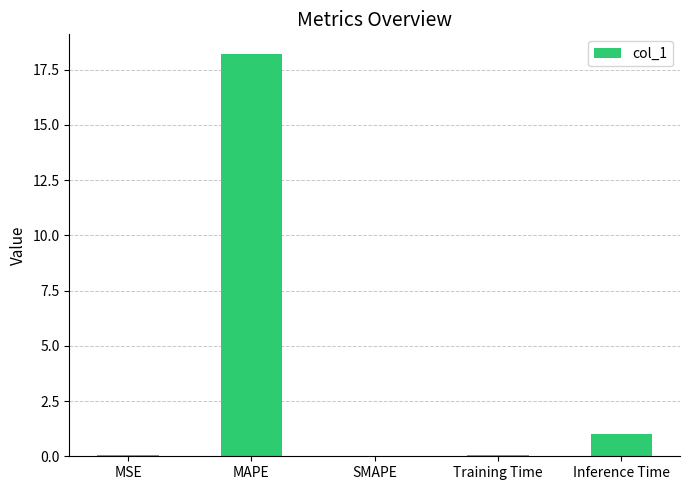

What is the maximum value shown in the chart?

18.2